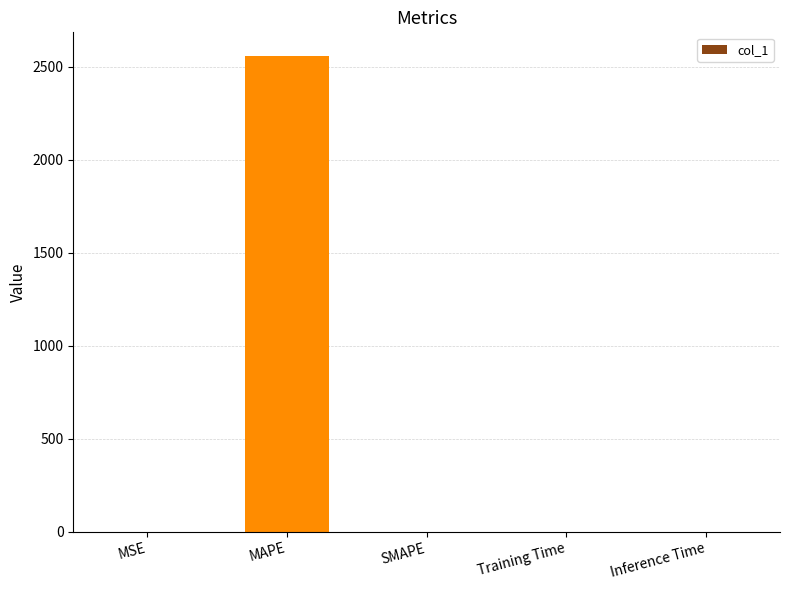

True or false: the data shows 4255.4 at MAPE.

False